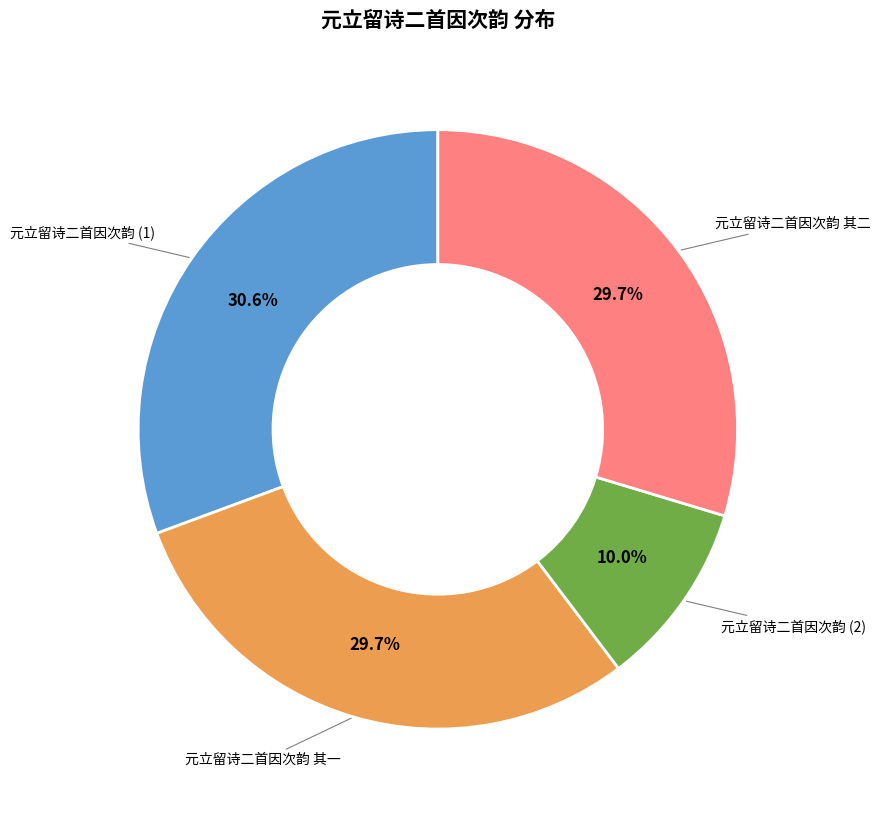

Is there any slice that represents more than half of the pie?

No